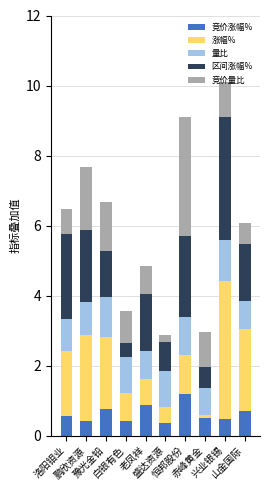

What are all the series names shown in the legend?

竞价涨幅%, 涨幅%, 量比, 区间涨幅%, 竞价量比